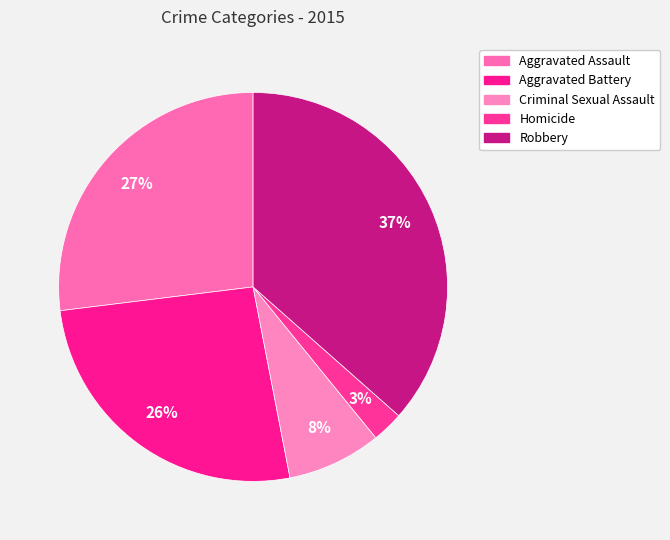

Is there any slice that represents more than half of the pie?

No